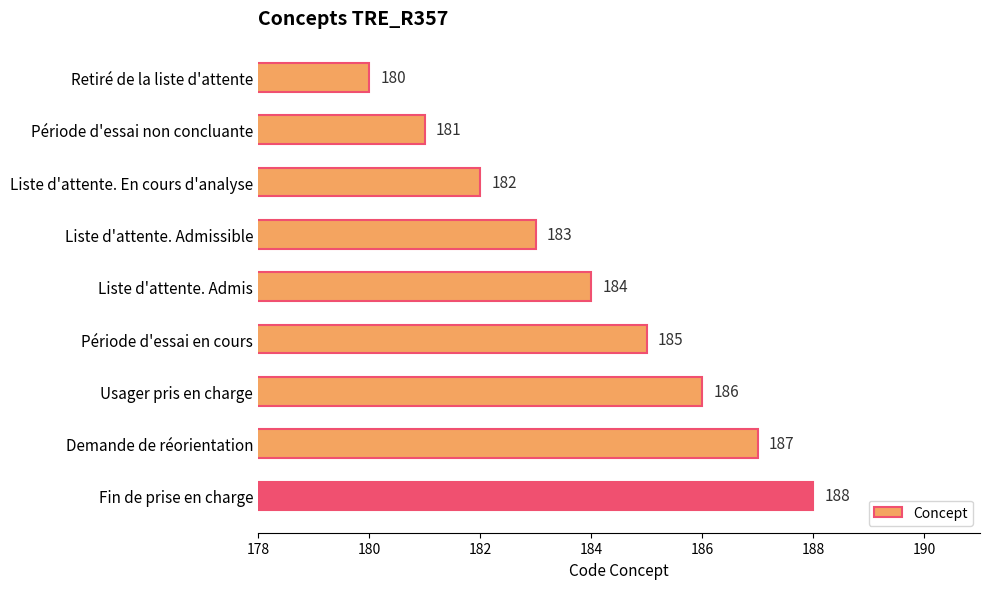

Are the bars horizontal?

Yes